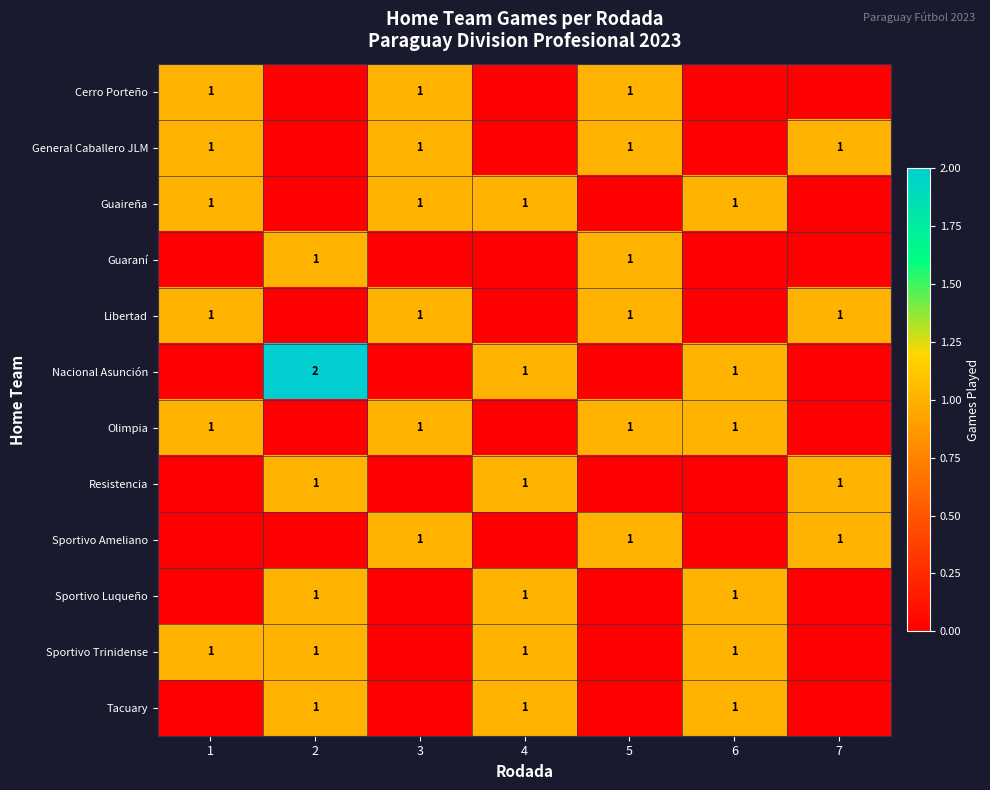

The Sportivo Trinidense series shows 0 at 2. True or false?

False